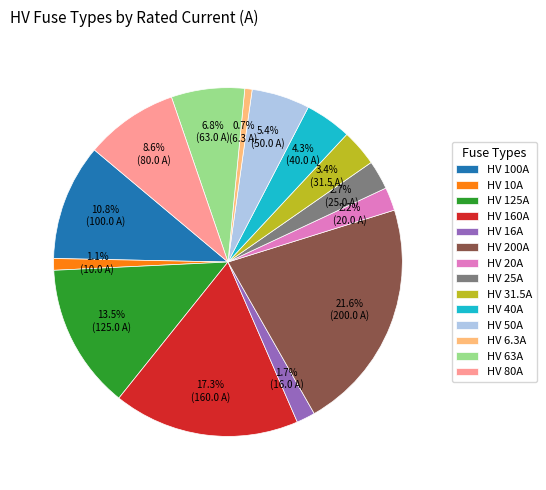

How many slices are in this pie chart?

14